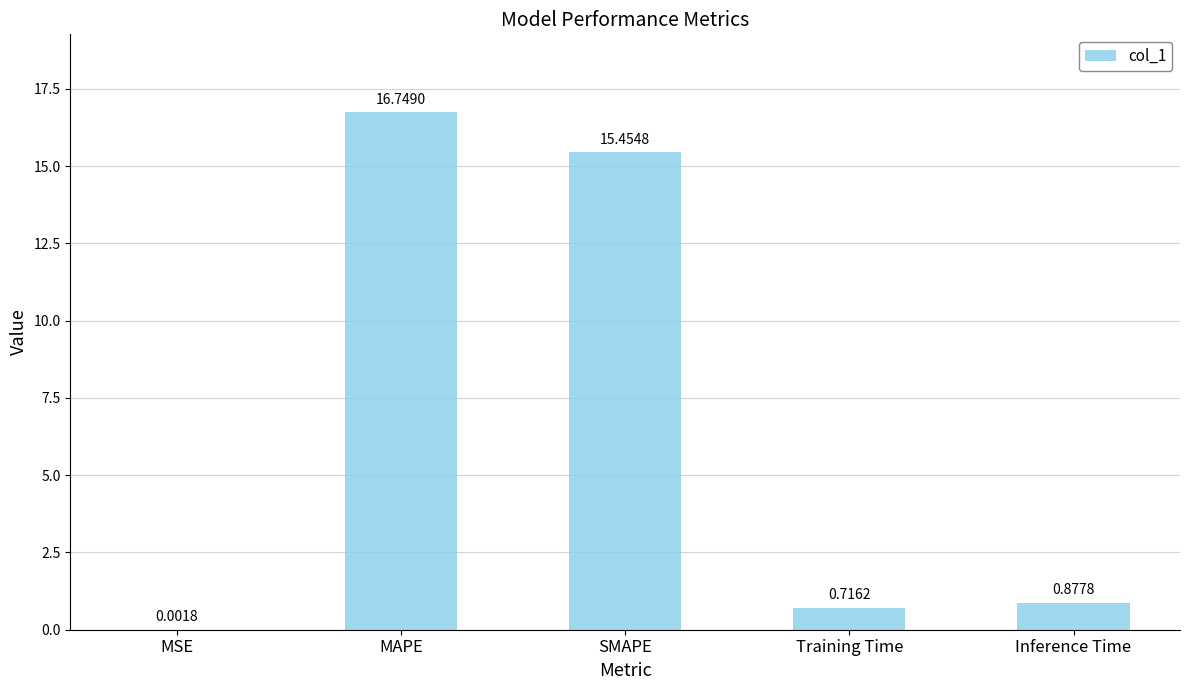

Does the chart contain stacked bars?

No